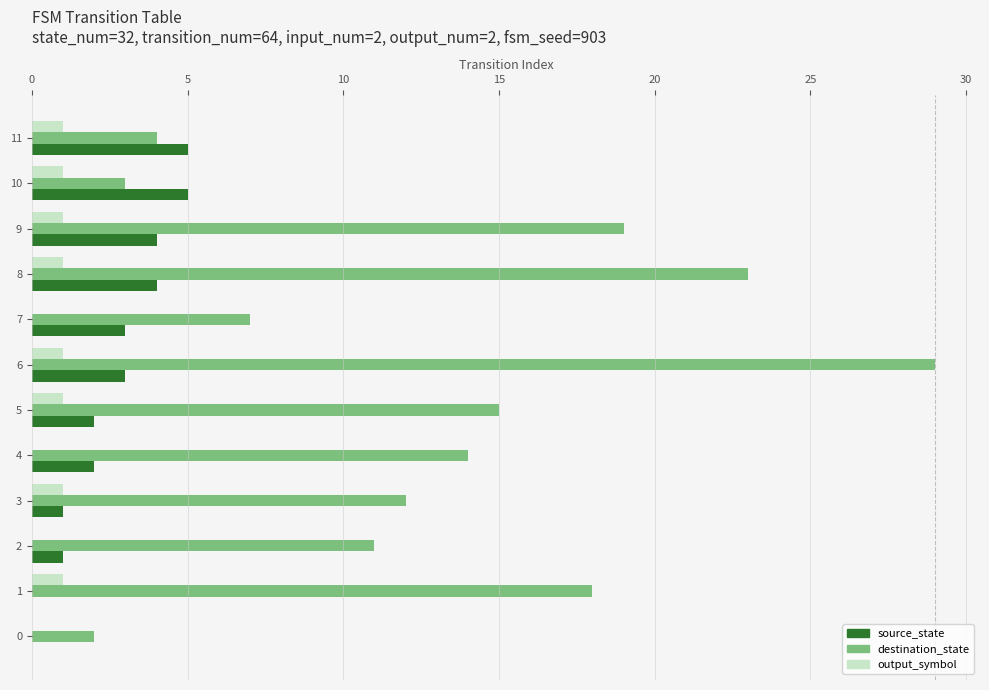

Is the value of source_state at 7 greater than the value of destination_state at 0?

Yes